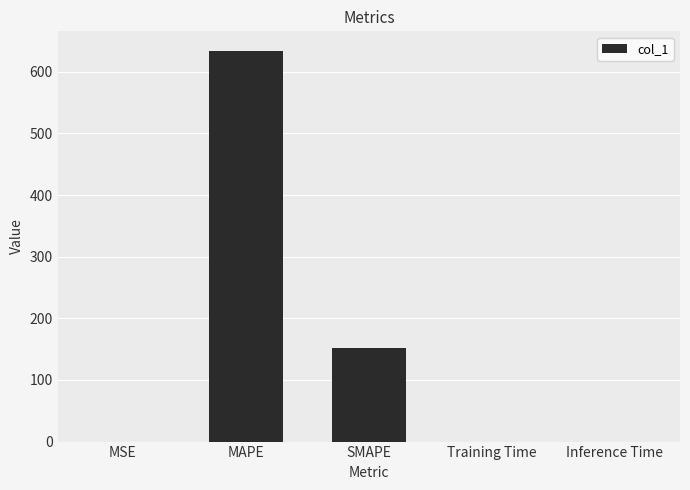

What is the maximum value shown in the chart?

633.9